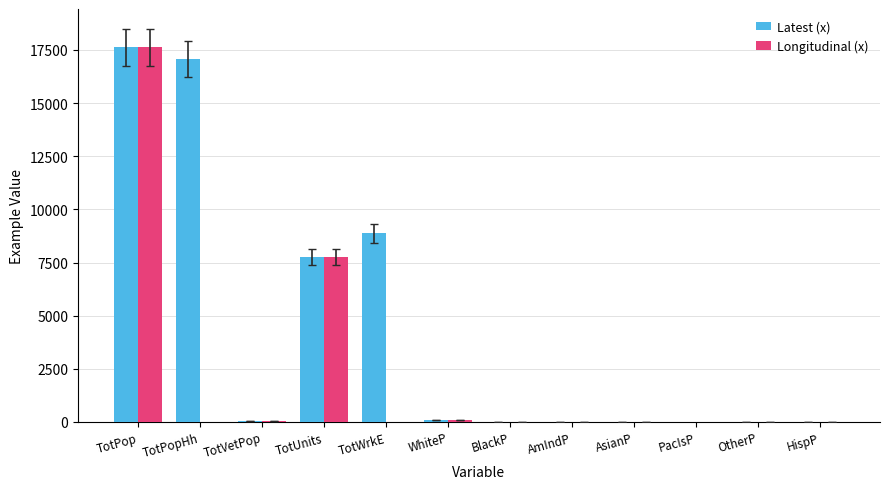

At which category is the sum across all series the highest?

TotPop